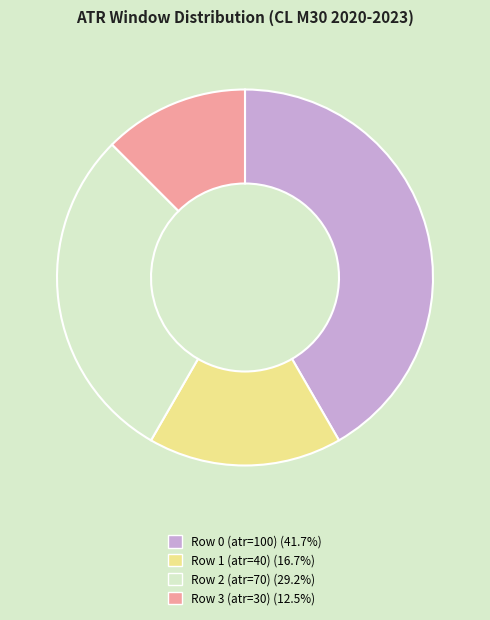

Rank the categories by value from highest to lowest.

Row 0 (atr=100), Row 2 (atr=70), Row 1 (atr=40), Row 3 (atr=30)